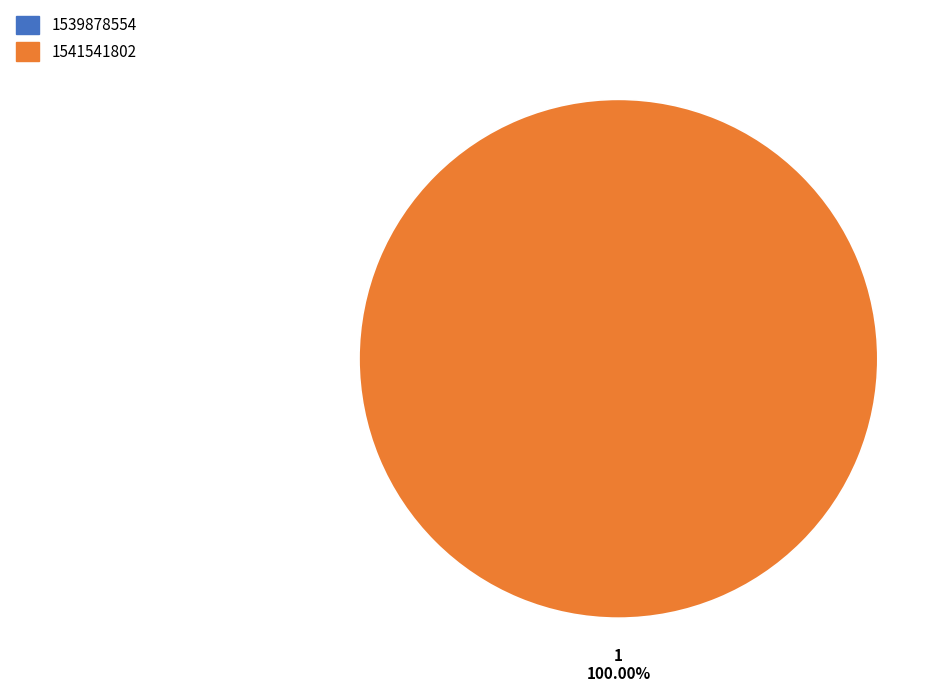

What is the majority slice?

1541541802